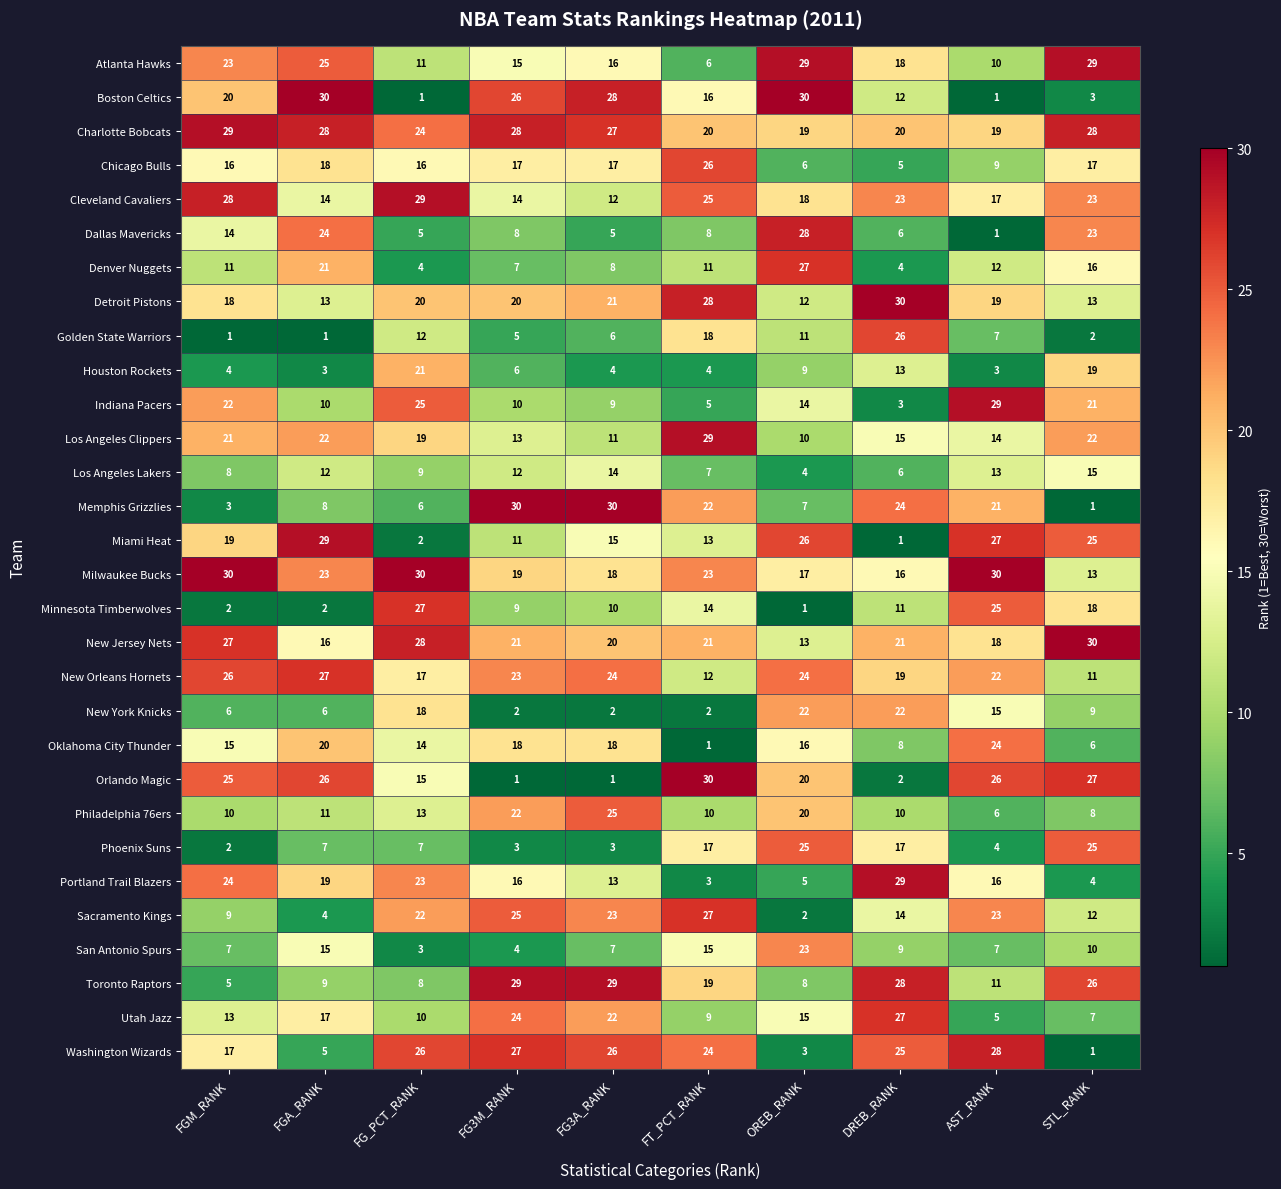

At which label does New York Knicks first exceed 9?

FG_PCT_RANK